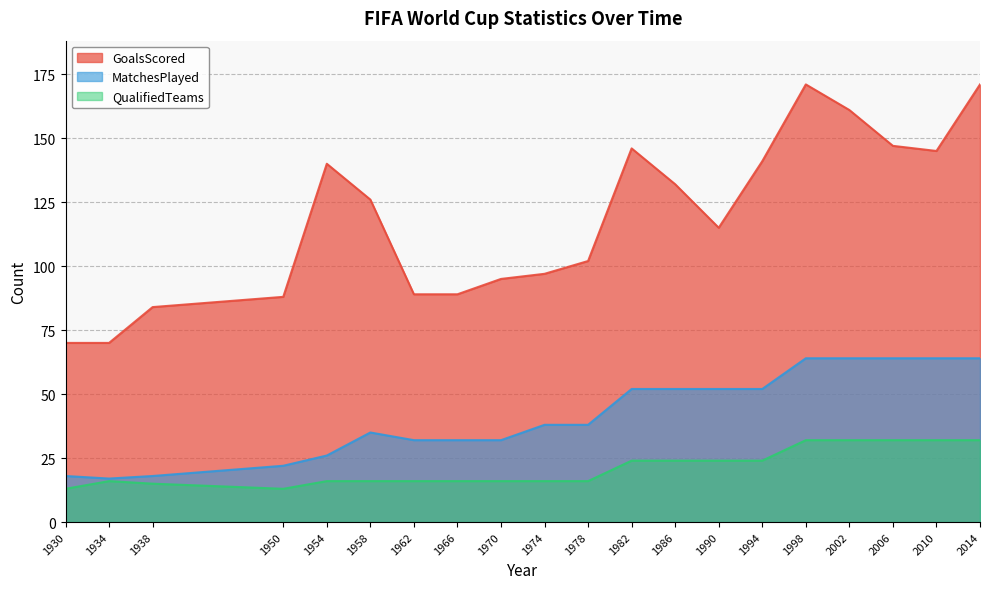

What is the spread (max minus min) of values at 1966?

73